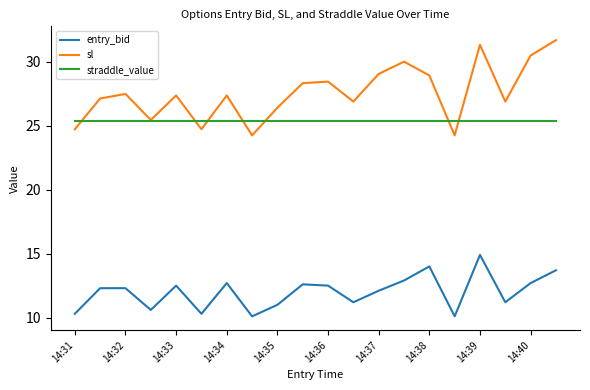

Which series has the largest range (max minus min)?

sl